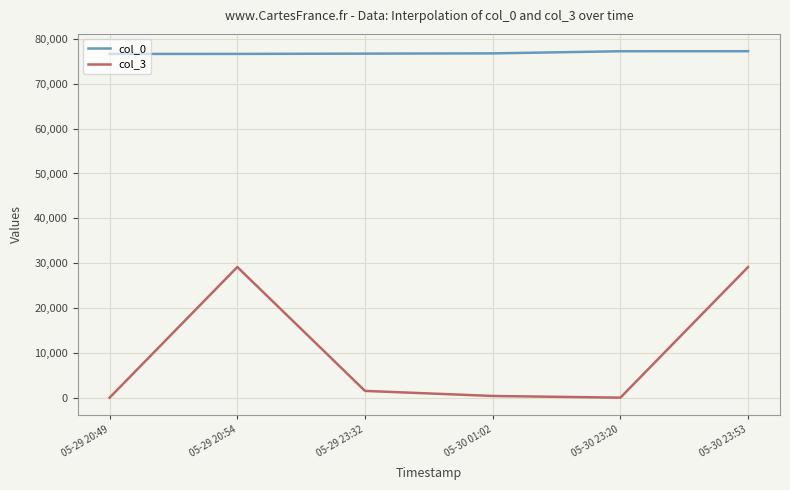

Which series has the largest range (max minus min)?

col_3